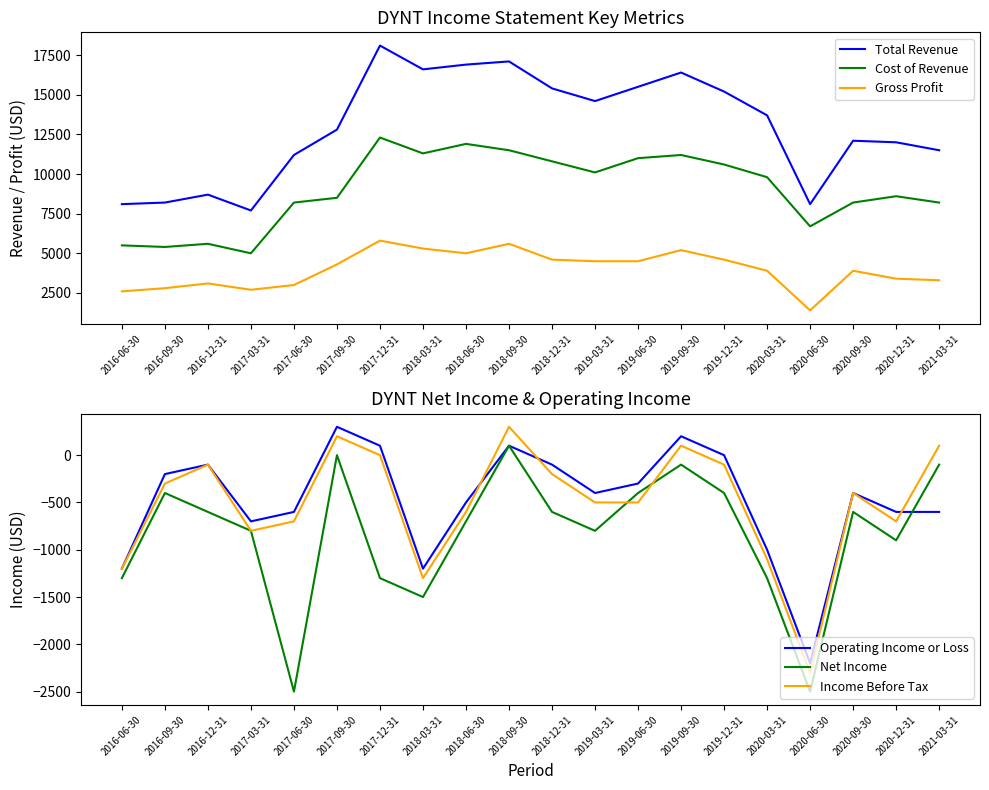

Between 2016-09-30 and 2017-06-30, which is larger?

2017-06-30